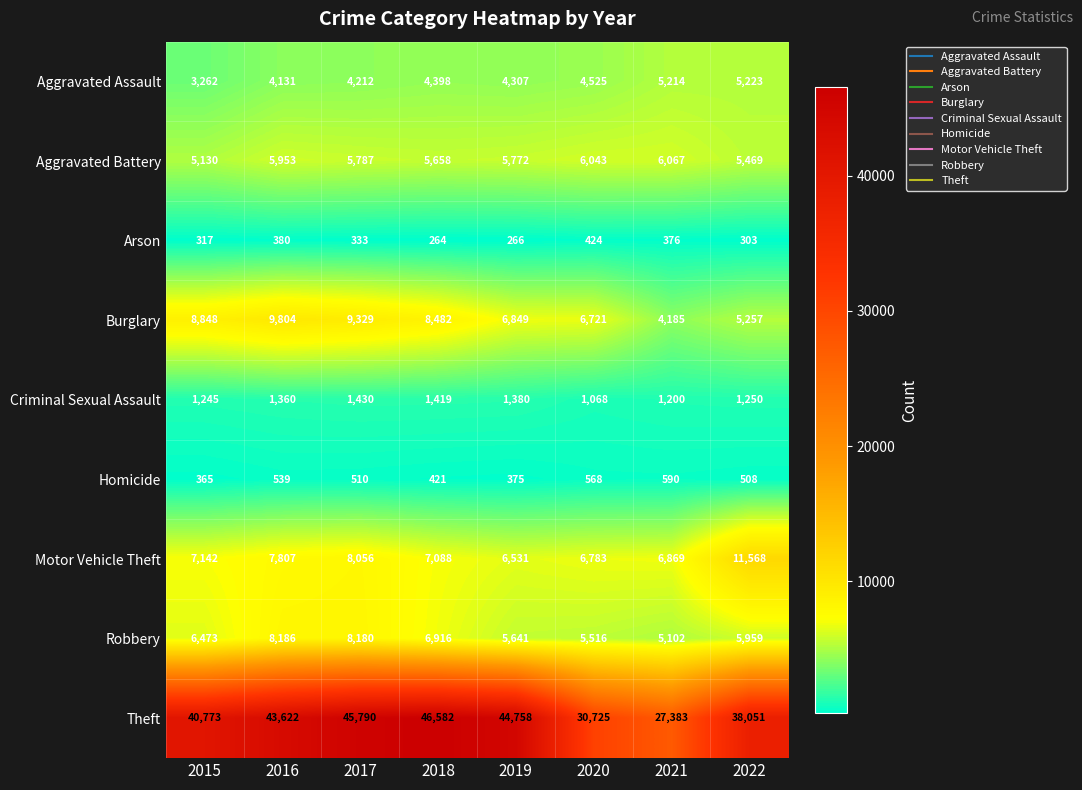

What is the average value of the Aggravated Assault series?

4409